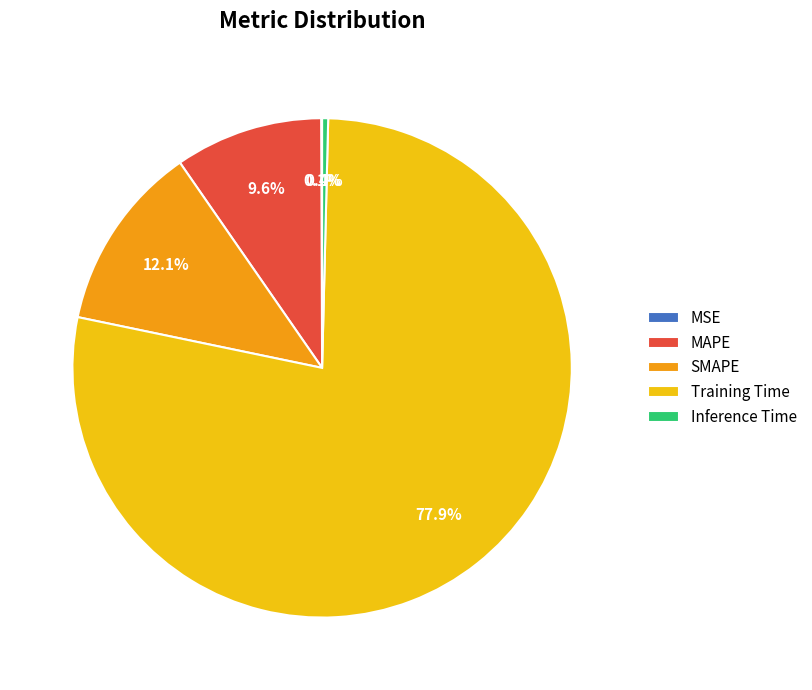

Is it true that SMAPE is 12% of the pie?

True